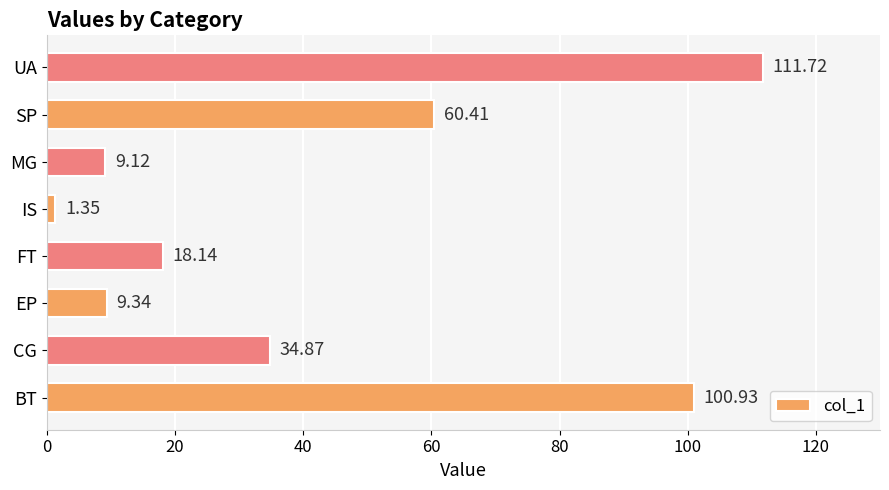

How many series are shown in this chart?

1